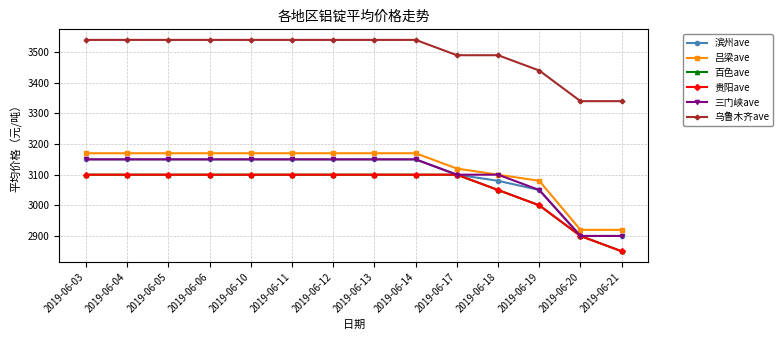

Where is 吕梁ave nearest to the value 3045?

2019-06-19